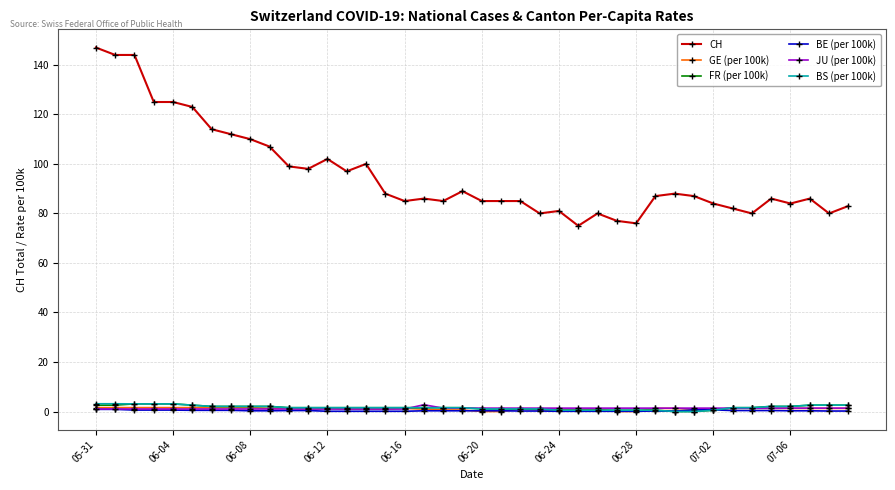

How many distinct data groups are displayed?

6